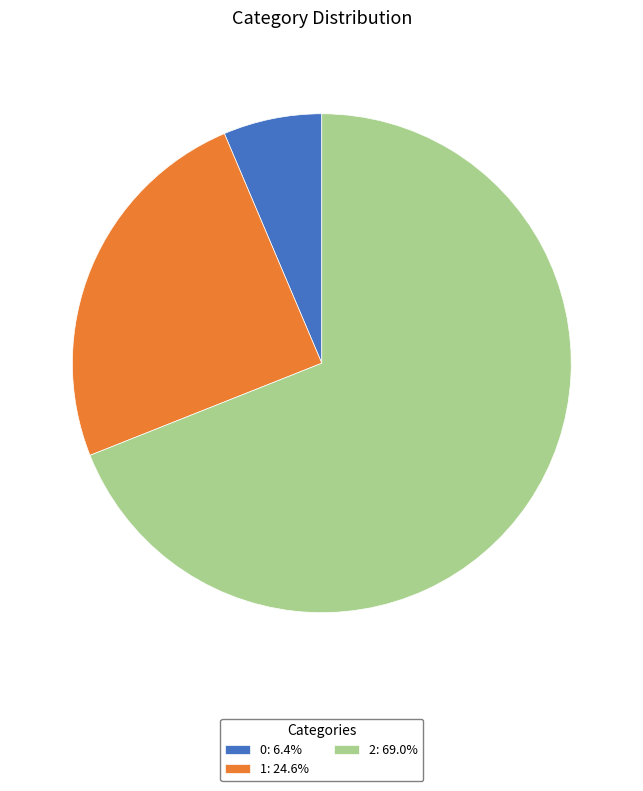

Count the number of slices in the pie.

3